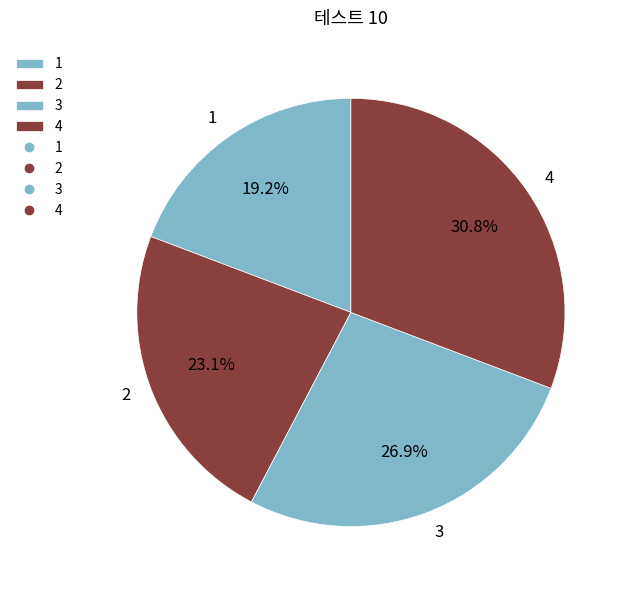

Between 2 and 3, which is larger?

3